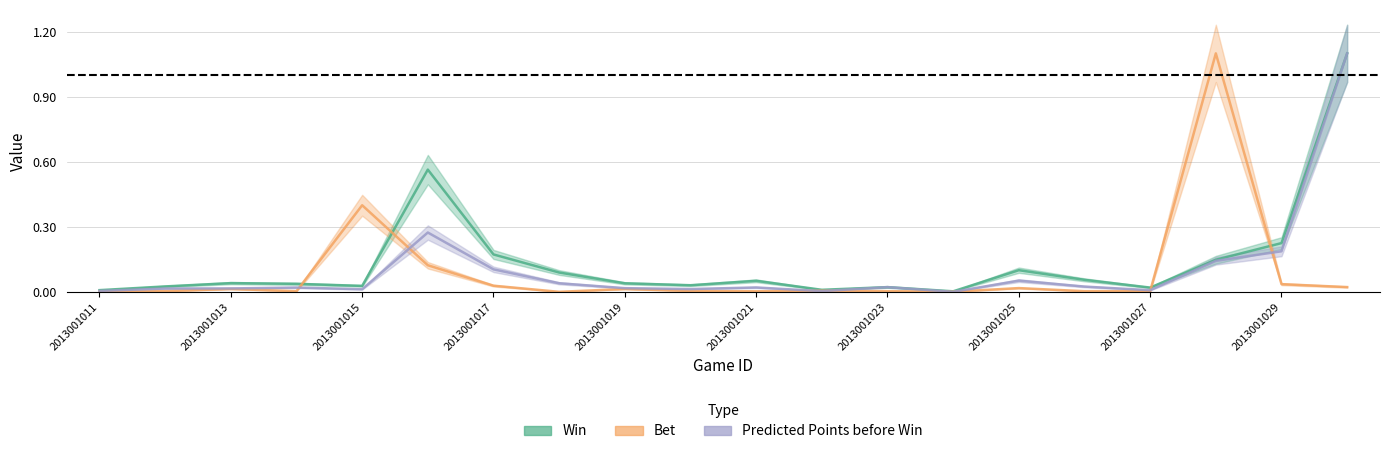

Between which two adjacent categories do Win and Bet first intersect?

2013001014 and 2013001015